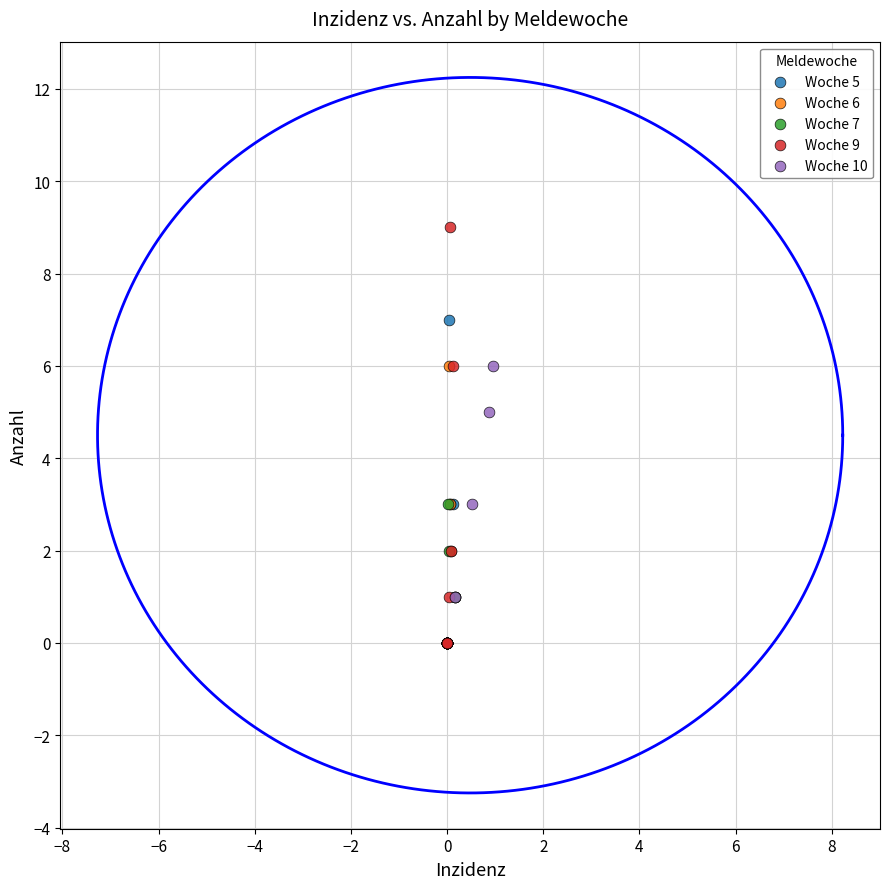

Which series has the widest spread of Y values?

Woche 9